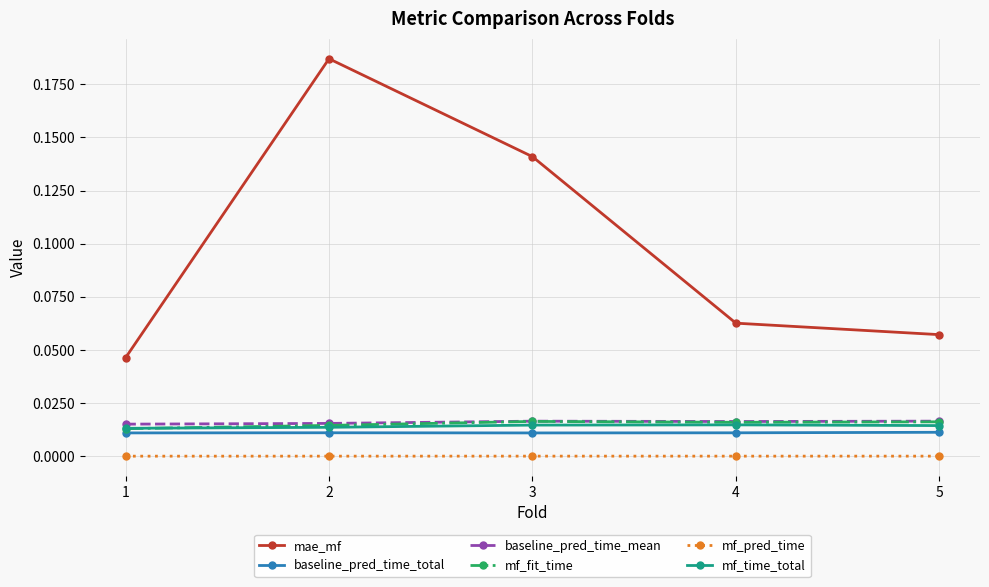

Which series has the largest total across all categories?

mae_mf